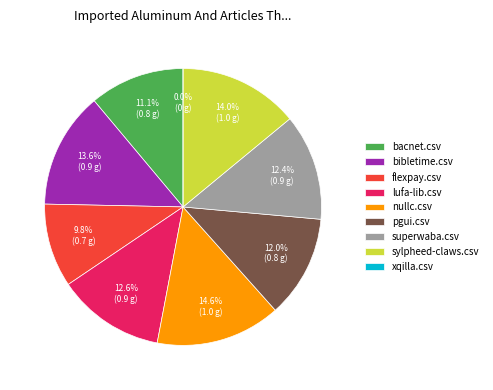

Rank the categories by value from lowest to highest.

xqilla.csv, flexpay.csv, bacnet.csv, pgui.csv, superwaba.csv, lufa-lib.csv, bibletime.csv, sylpheed-claws.csv, nullc.csv